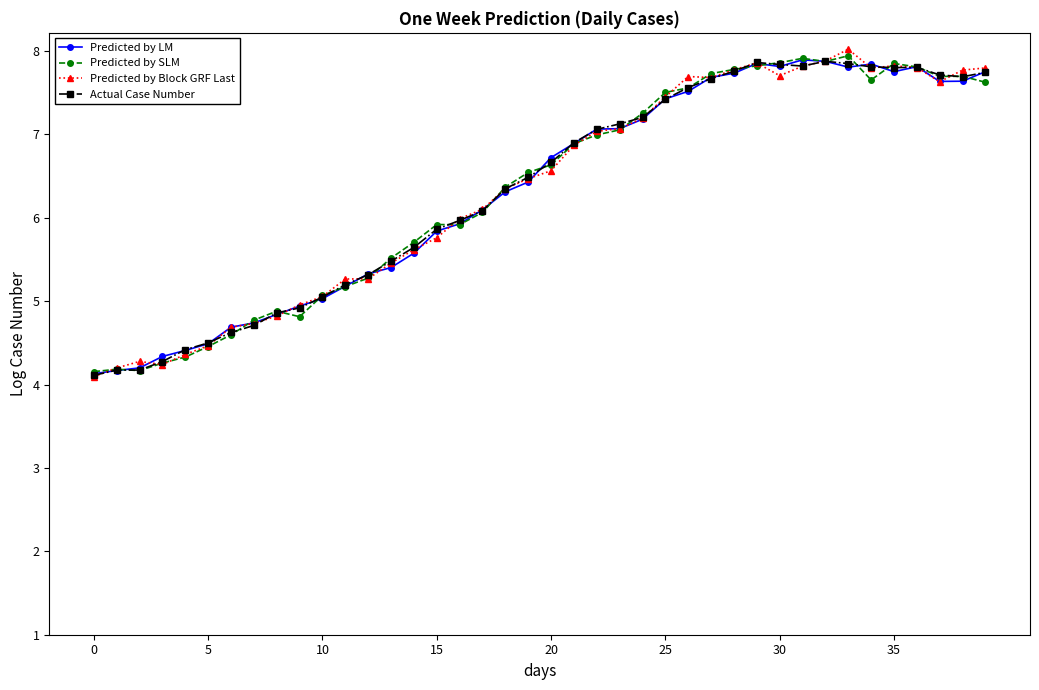

What is the maximum value for Predicted by Block GRF Last?

8.0